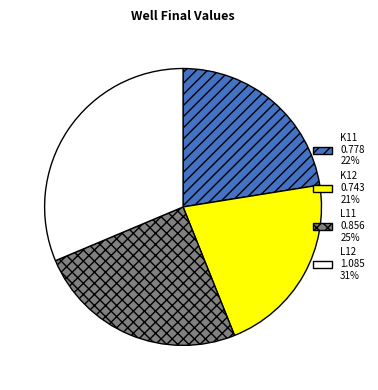

Which has a higher value, K12 0.743 21% or K11 0.778 22%?

K11 0.778 22%